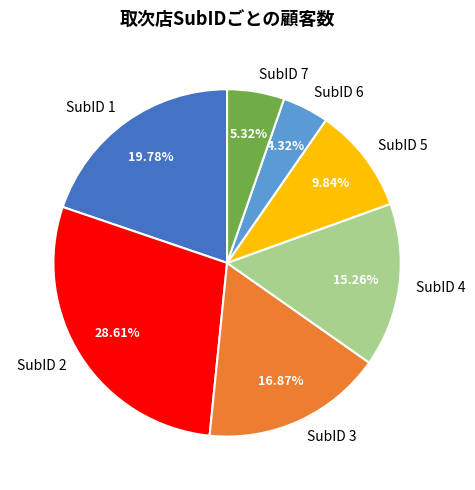

To the nearest percent, what is the average slice percentage?

14%